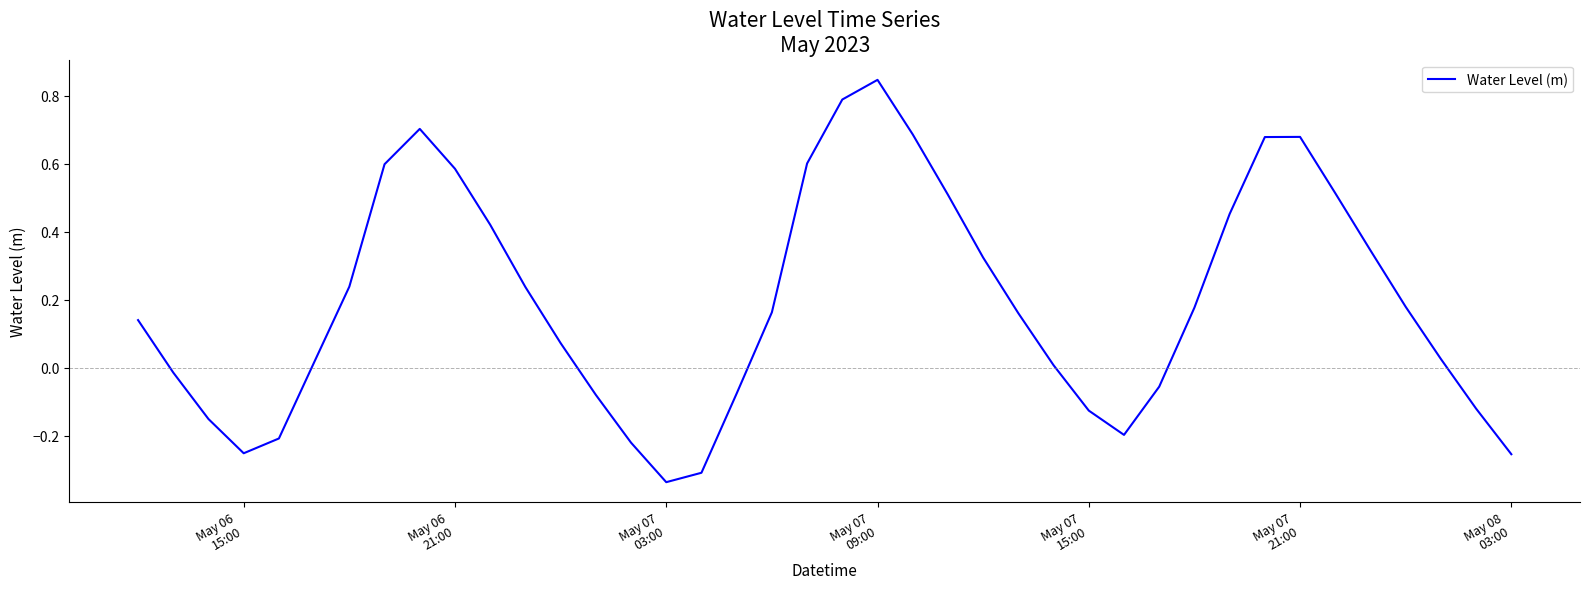

What is the difference between the maximum and minimum values?

1.2